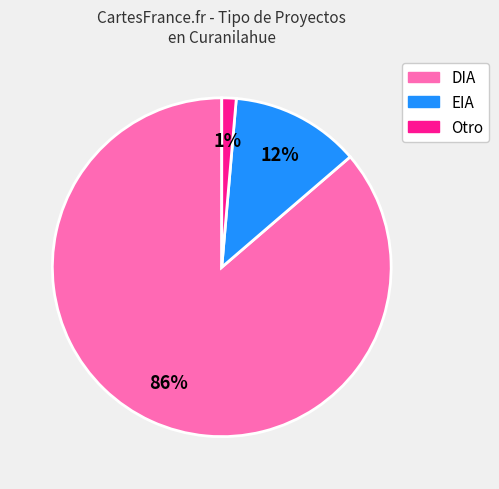

Is the sum of EIA and Otro greater than half?

No